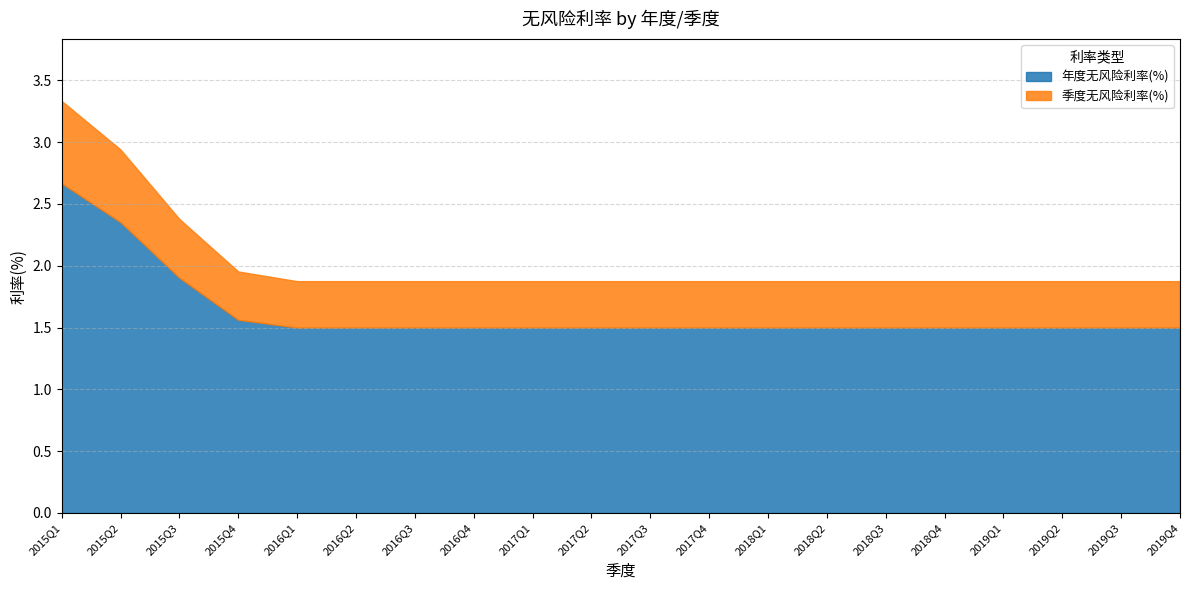

How many data points does each series have?

20